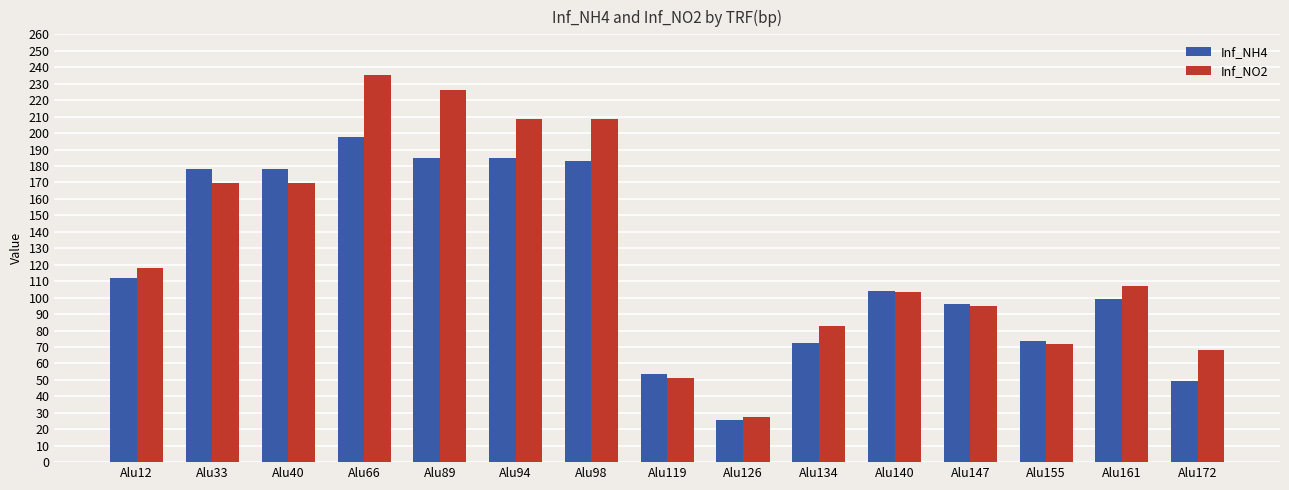

The Inf_NO2 series shows 12.3 at Alu126. True or false?

False